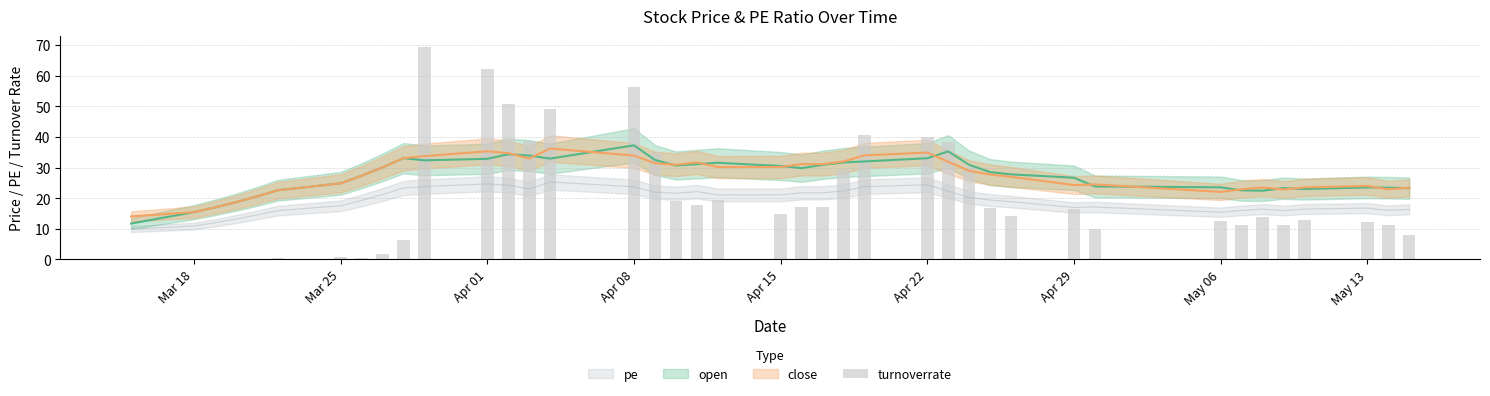

How many categories are shown in the chart?

40